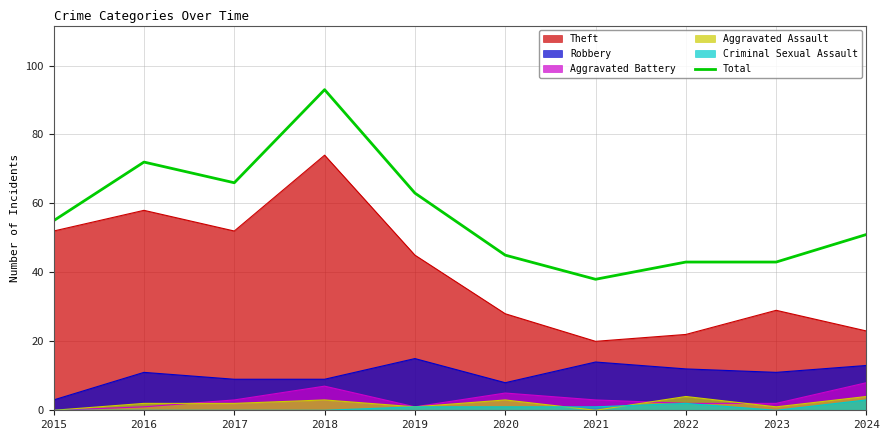

What is the change in value from 2020 to 2024?

+6